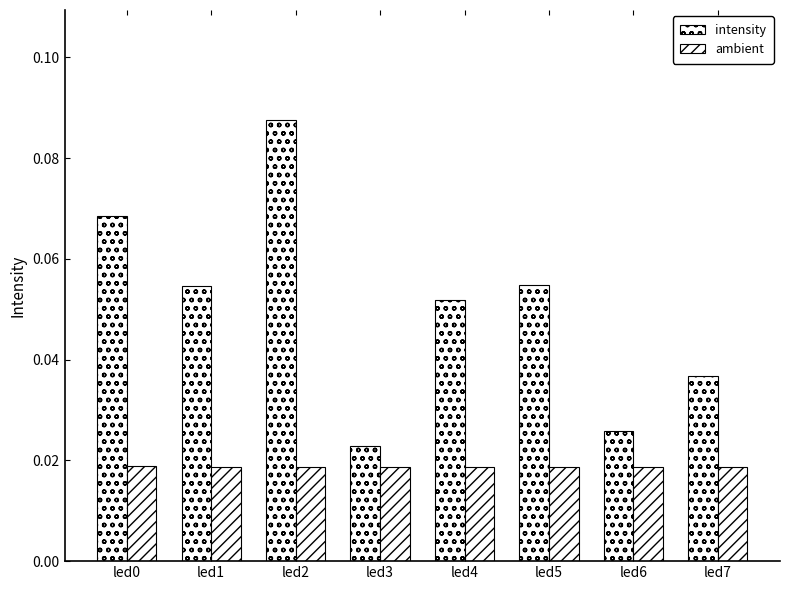

How many groups of bars are there?

8